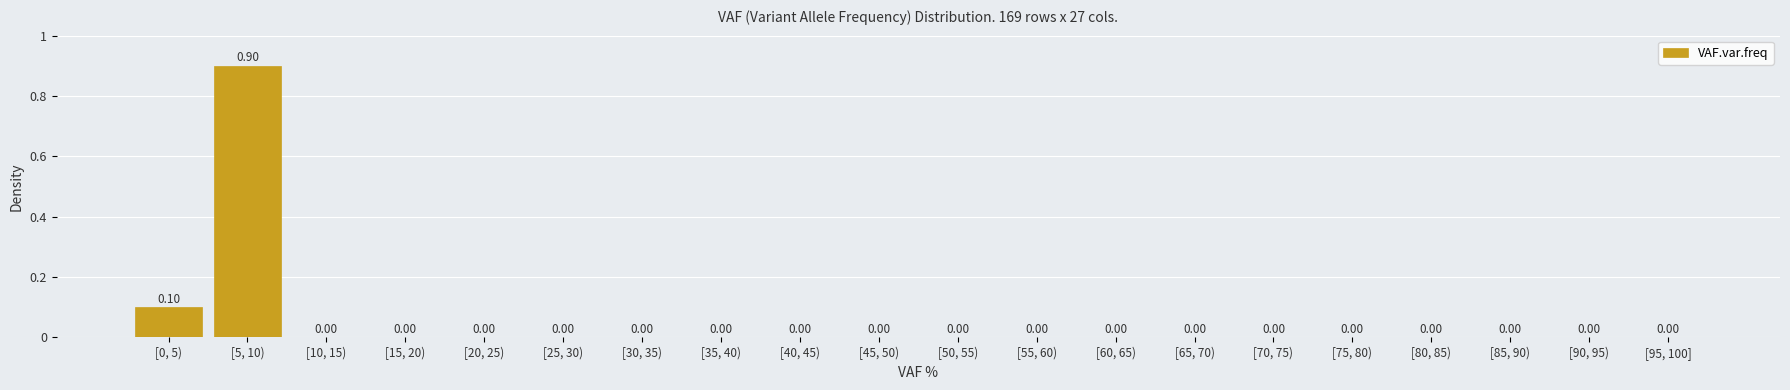

What is the sum of all values?

1.0